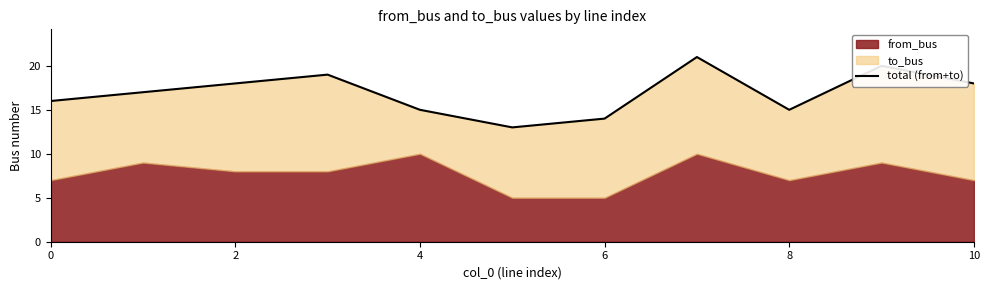

The value at 4 is 15. True or false?

True